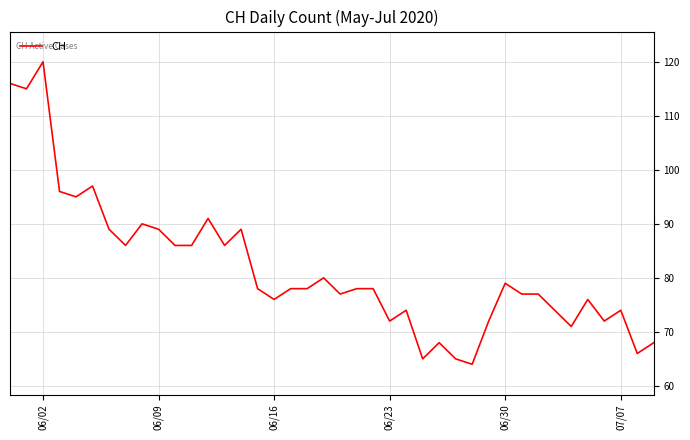

What is the difference between the maximum and minimum values?

56